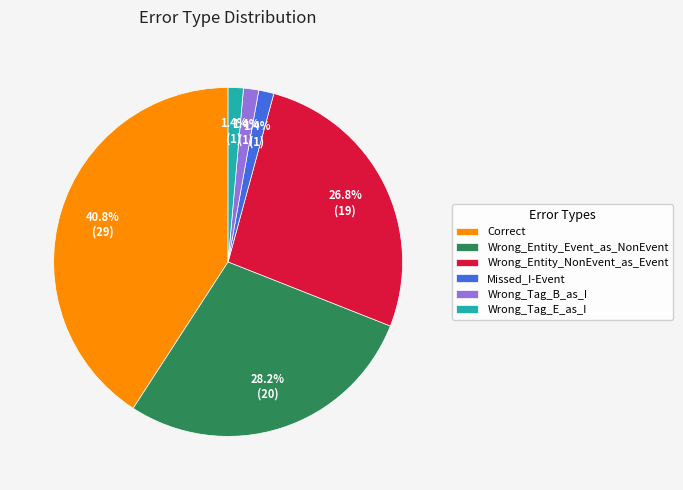

To the nearest percent, what is the difference between the largest and smallest slice percentages?

39%